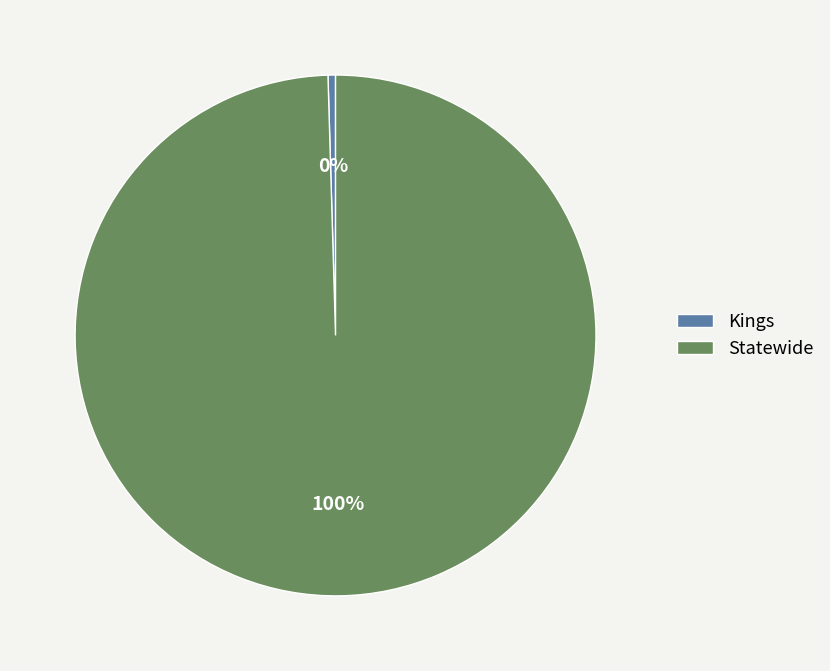

What percentage is the Statewide slice, to the nearest percent?

100%